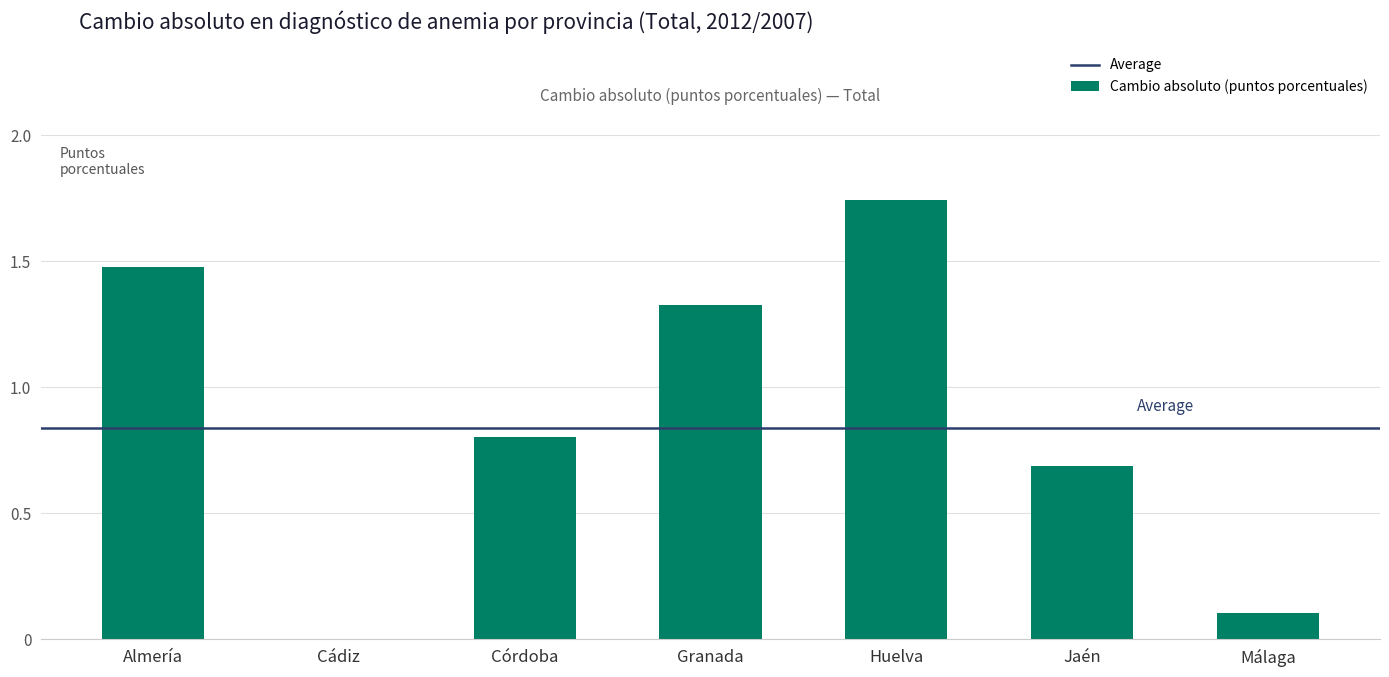

What is the average value?

0.8